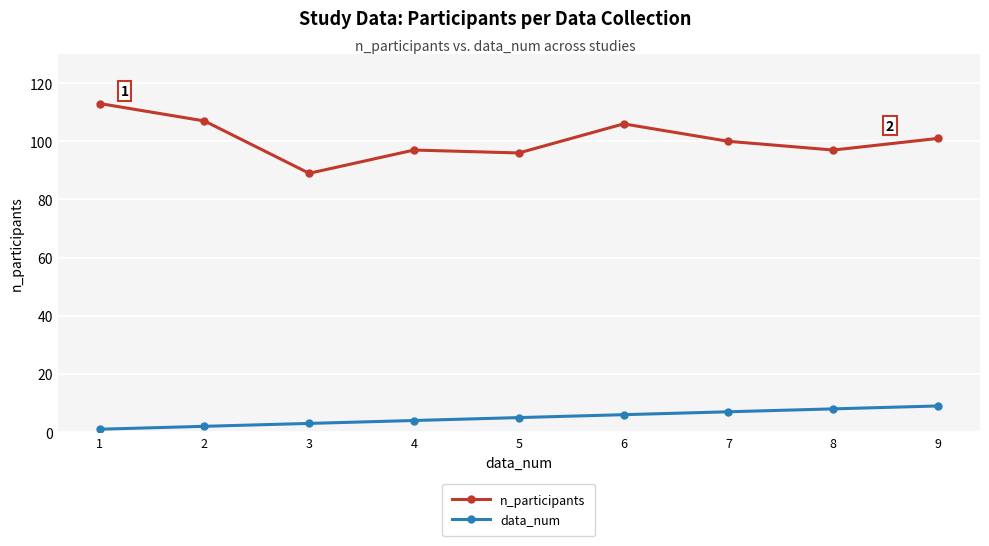

Where is the first local minimum for n_participants?

3